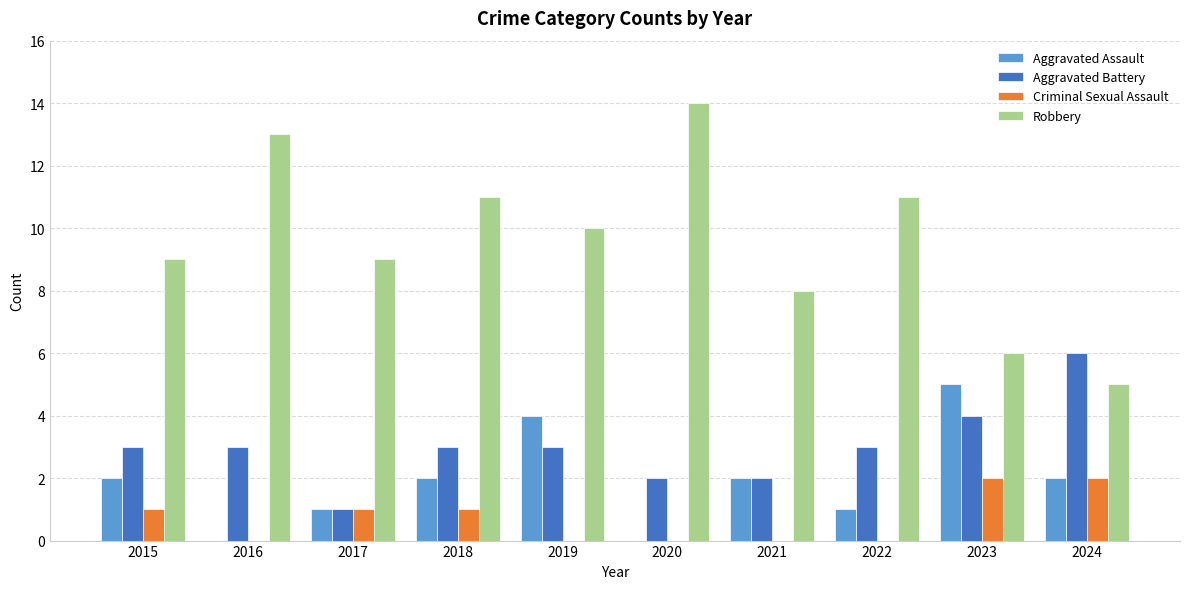

Which series has the largest total across all categories?

Robbery